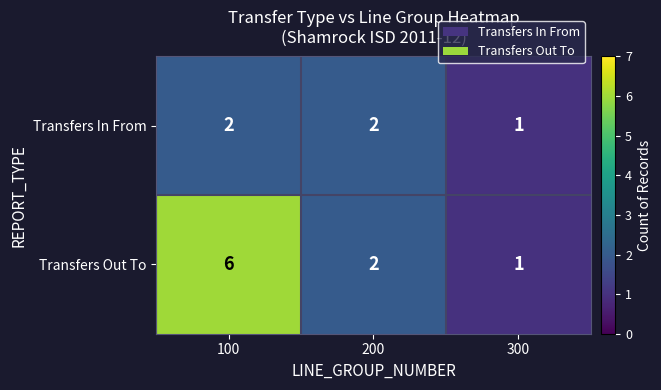

What is the highest value of the Transfers Out To series?

6